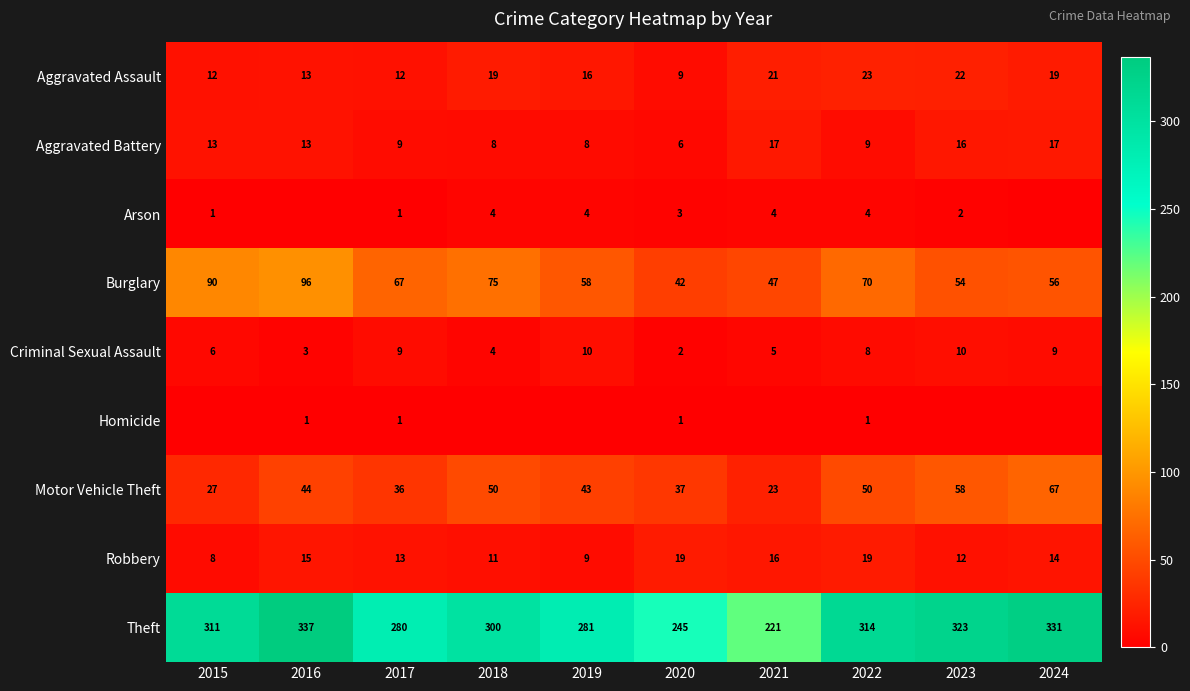

What is the total value across all series at 2022?

498